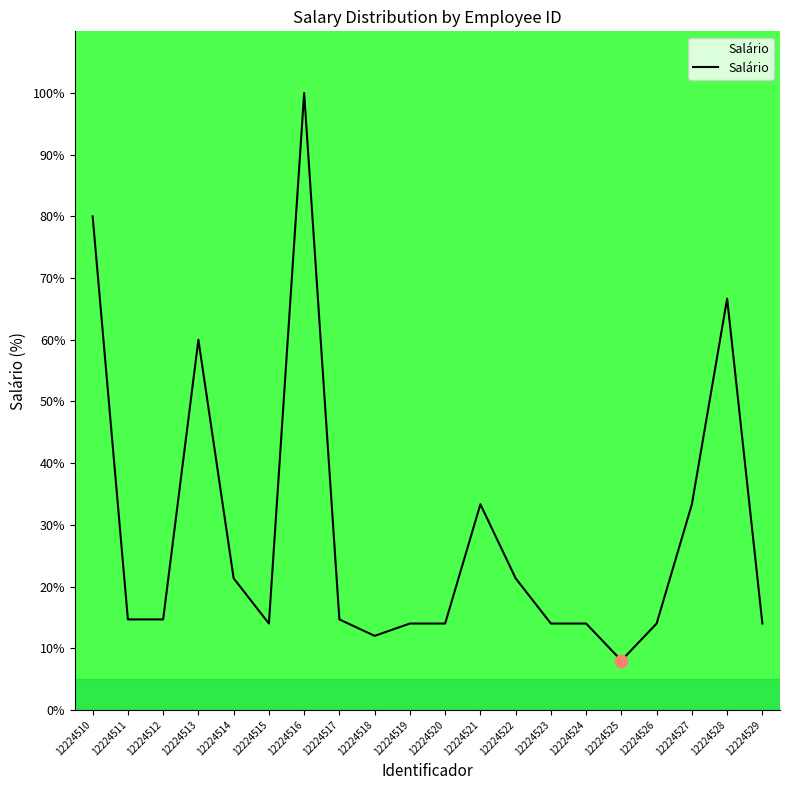

What is the change in value from 12224524 to 12224528?

+52.7